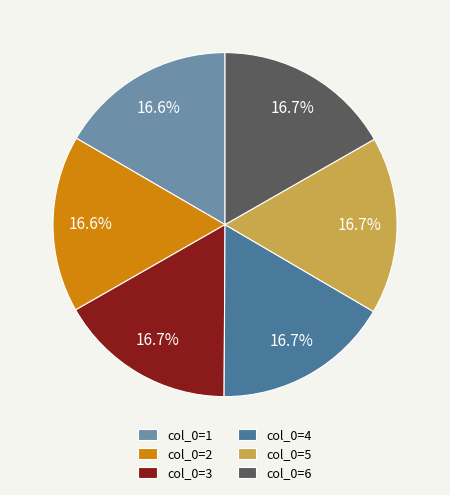

Is the sum of col_0=5 and col_0=1 greater than half?

No